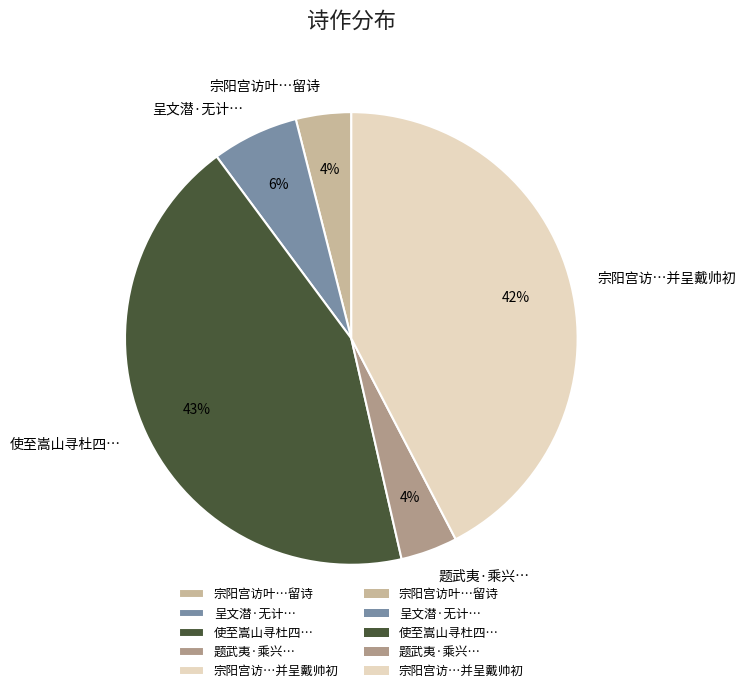

True or false: 宗阳宫访…并呈戴帅初 accounts for 42% of the total.

True